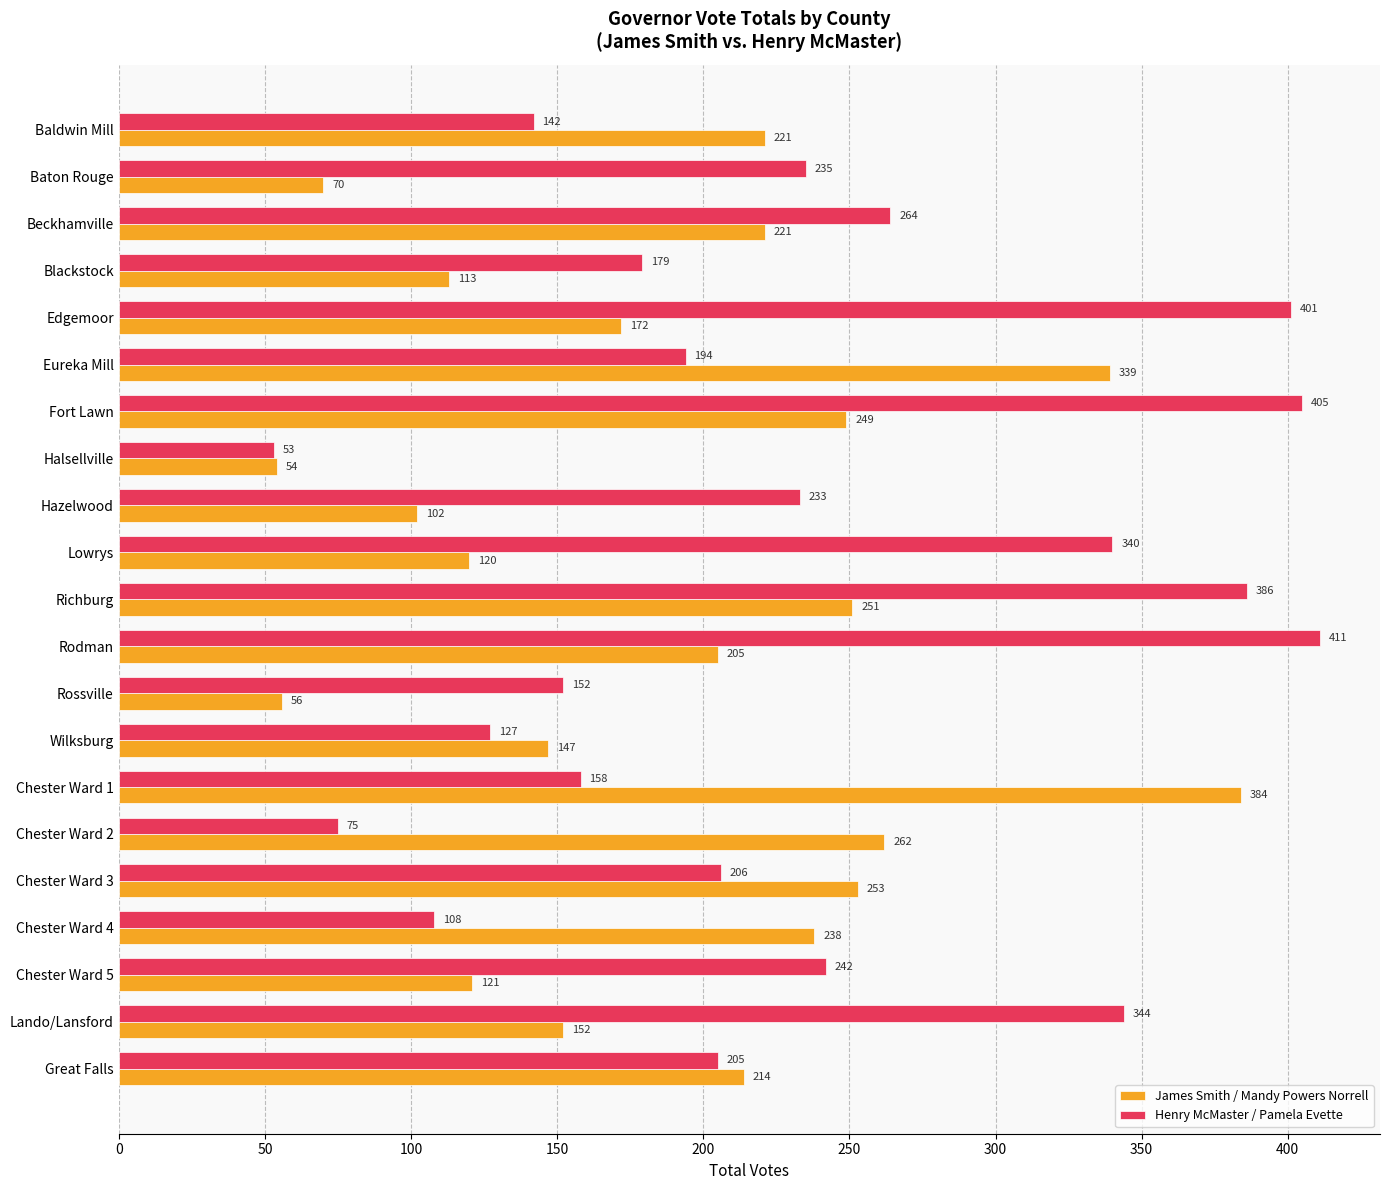

What is the difference between the highest and lowest values at Baton Rouge?

165